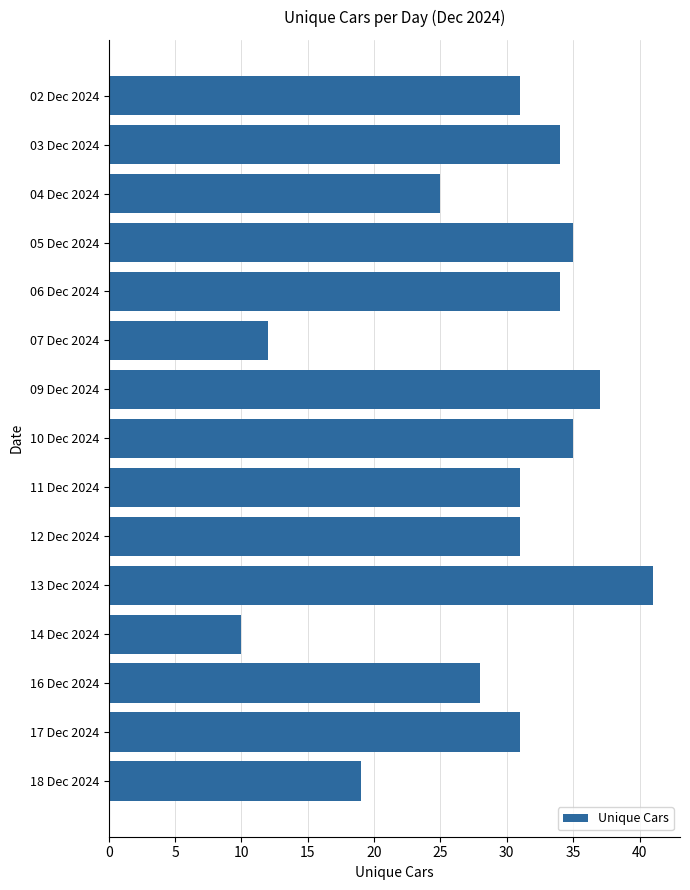

What is the sum of all values?

434